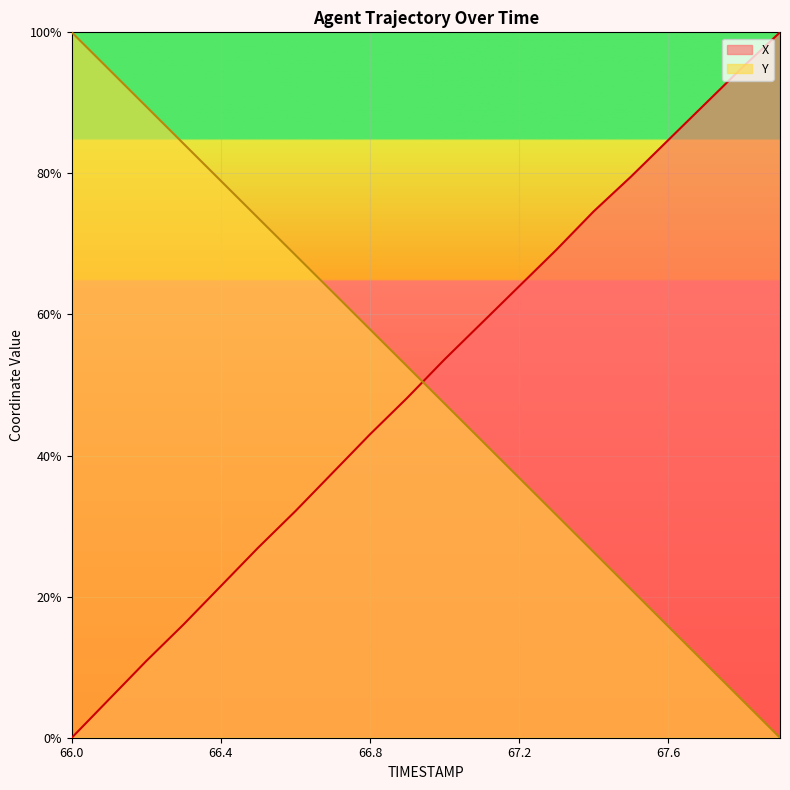

Reading left to right, what are all the values shown in this chart?

X: 66.0=0.0	66.1=5.4	66.2=10.9	66.3=16.1	66.4=21.5	66.5=26.9	66.6=32.1	66.7=37.6	66.8=43.0	66.9=48.2	67.0=53.6	67.1=58.8	67.2=64.0	67.3=69.2	67.4=74.6	67.5=79.5	67.6=84.7	67.7=89.9	67.8=95.1	67.9=100.0
Y: 66.0=100.0	66.1=94.7	66.2=89.5	66.3=84.2	66.4=78.9	66.5=73.7	66.6=68.4	66.7=63.2	66.8=57.9	66.9=52.6	67.0=47.4	67.1=42.1	67.2=36.8	67.3=31.6	67.4=26.3	67.5=21.1	67.6=15.8	67.7=10.5	67.8=5.3	67.9=0.0